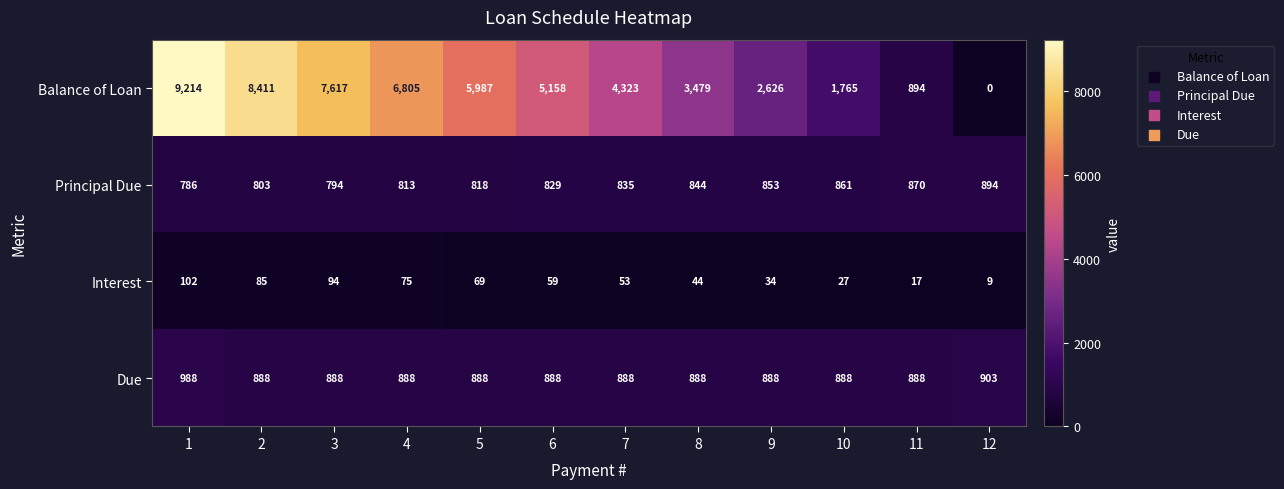

List the series in order of their peak value, highest first.

Balance of Loan, Due, Principal Due, Interest